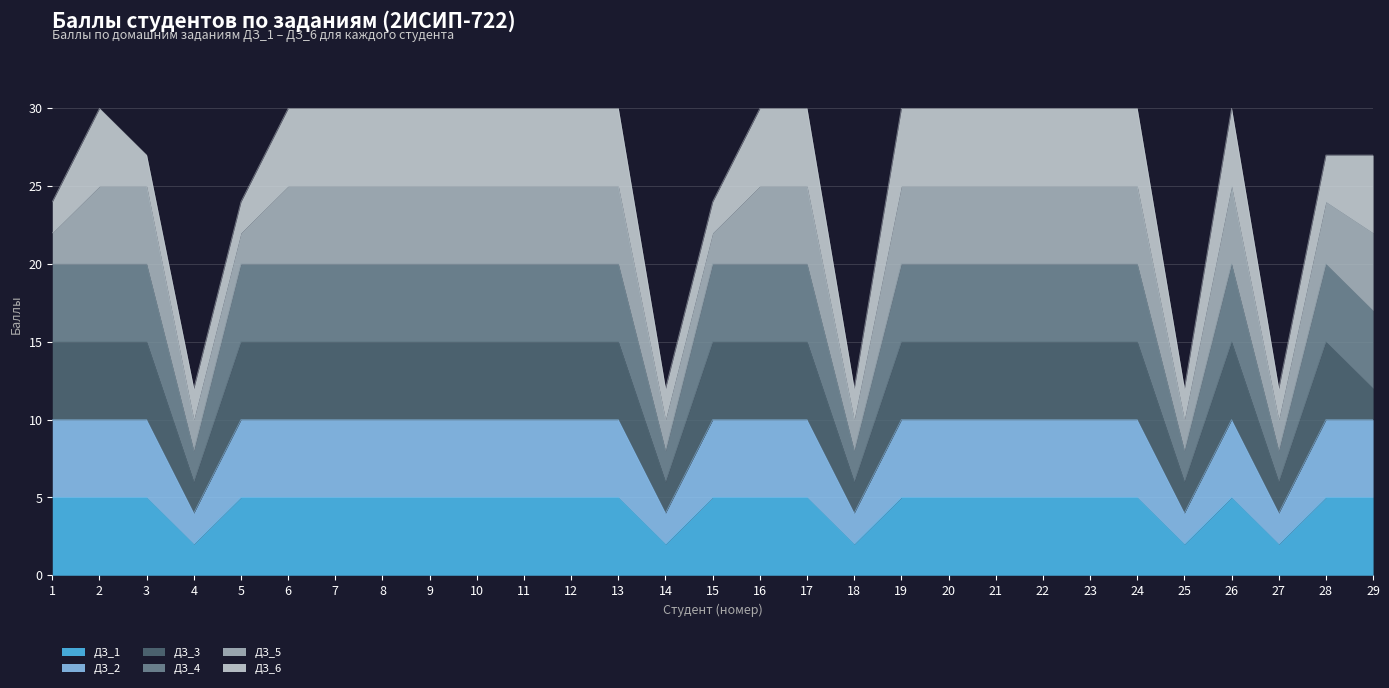

True or false: ДЗ_4 has a value of 4 at 5.

False